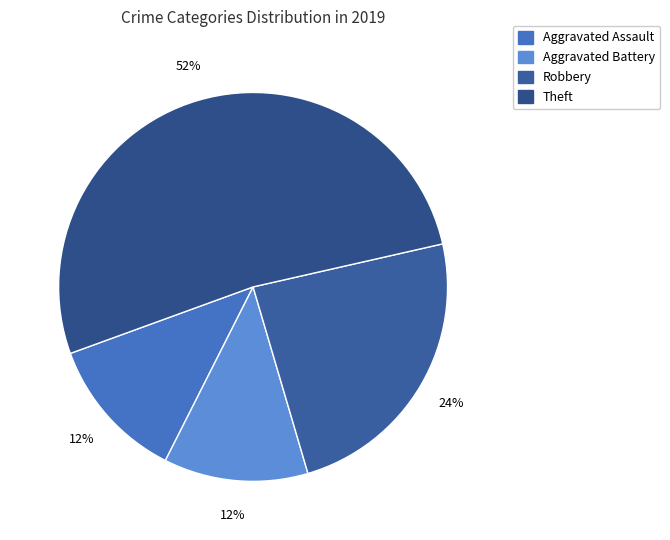

Is it true that Theft is 52% of the pie?

True